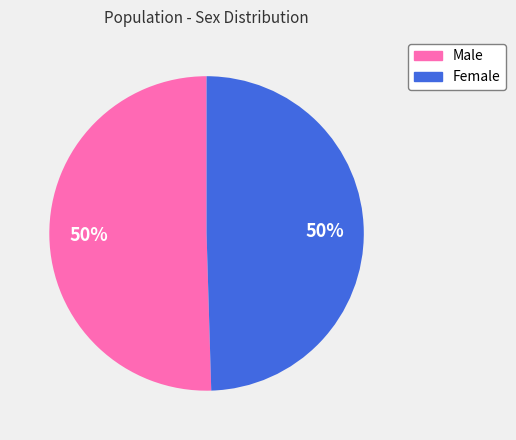

To the nearest percent, what is the combined percentage of Male and Female?

100%